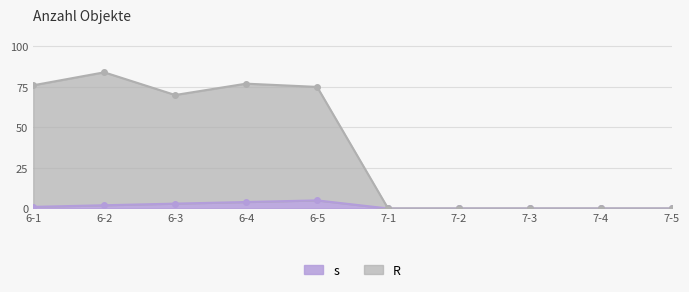

Which series changed the most between 6-4 and 6-5?

R